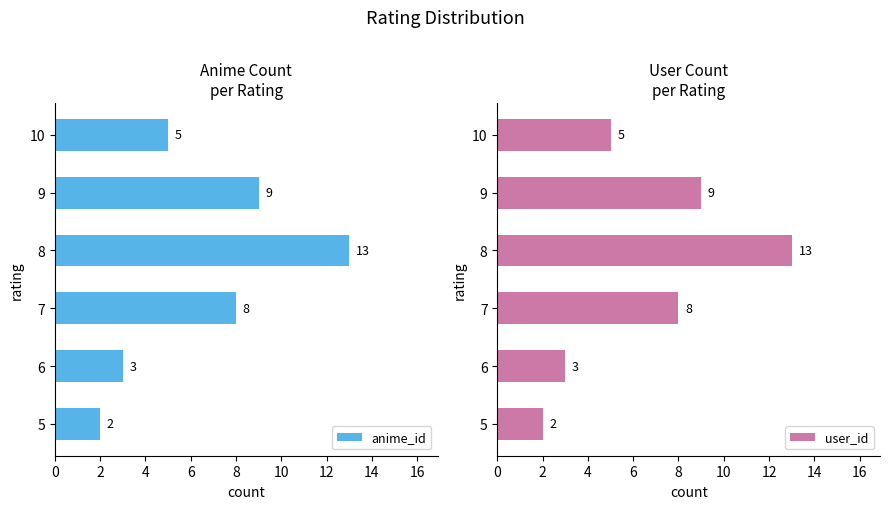

Reading right to left, what are all the values shown in this chart?

anime_id: 5	9	13	8	3	2
user_id: 5	9	13	8	3	2